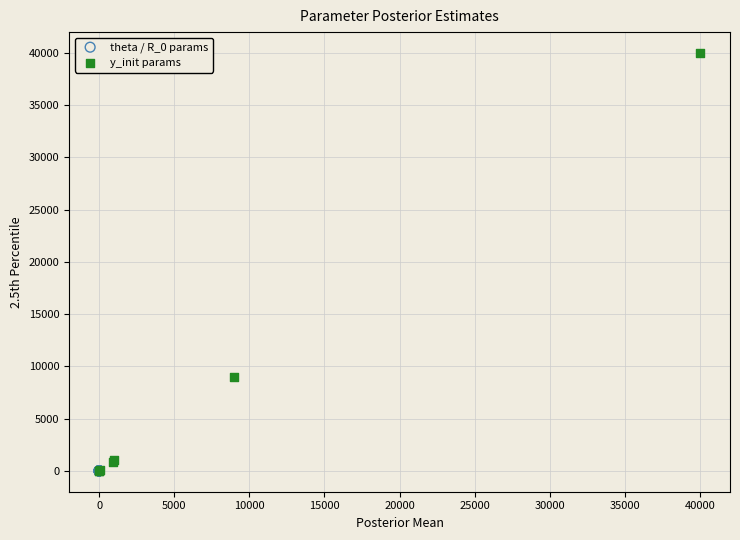

Which series reaches the maximum Y coordinate?

y_init params